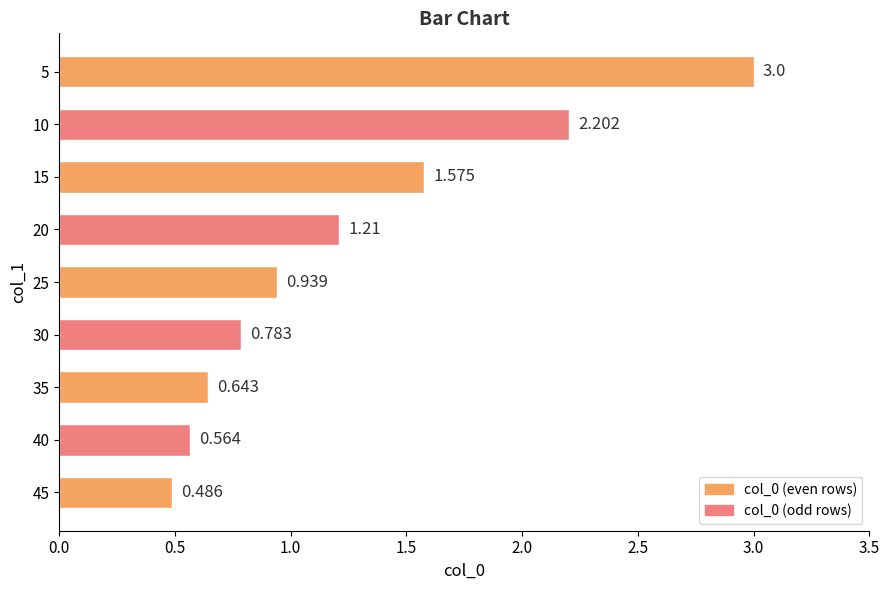

Rank the categories by value from highest to lowest.

5, 10, 15, 20, 25, 30, 35, 40, 45